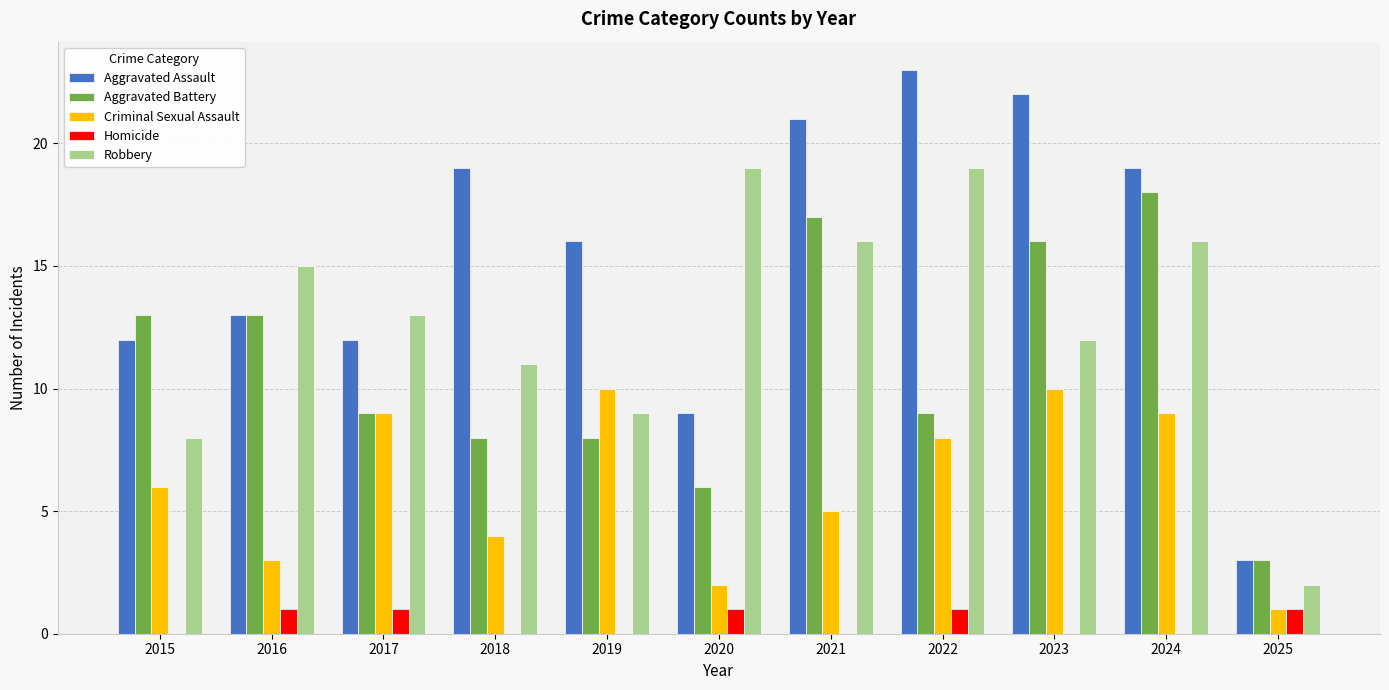

True or false: Criminal Sexual Assault has a value of 16 at 2017.

False